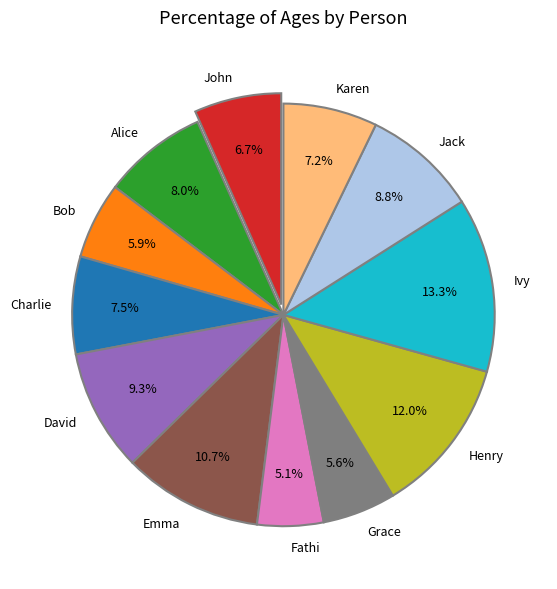

What is the largest slice in the pie chart?

Ivy